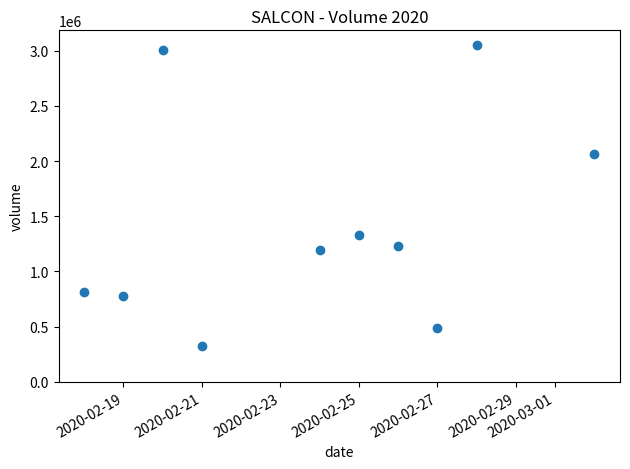

What is the range of Y values (max minus min)?

2723200